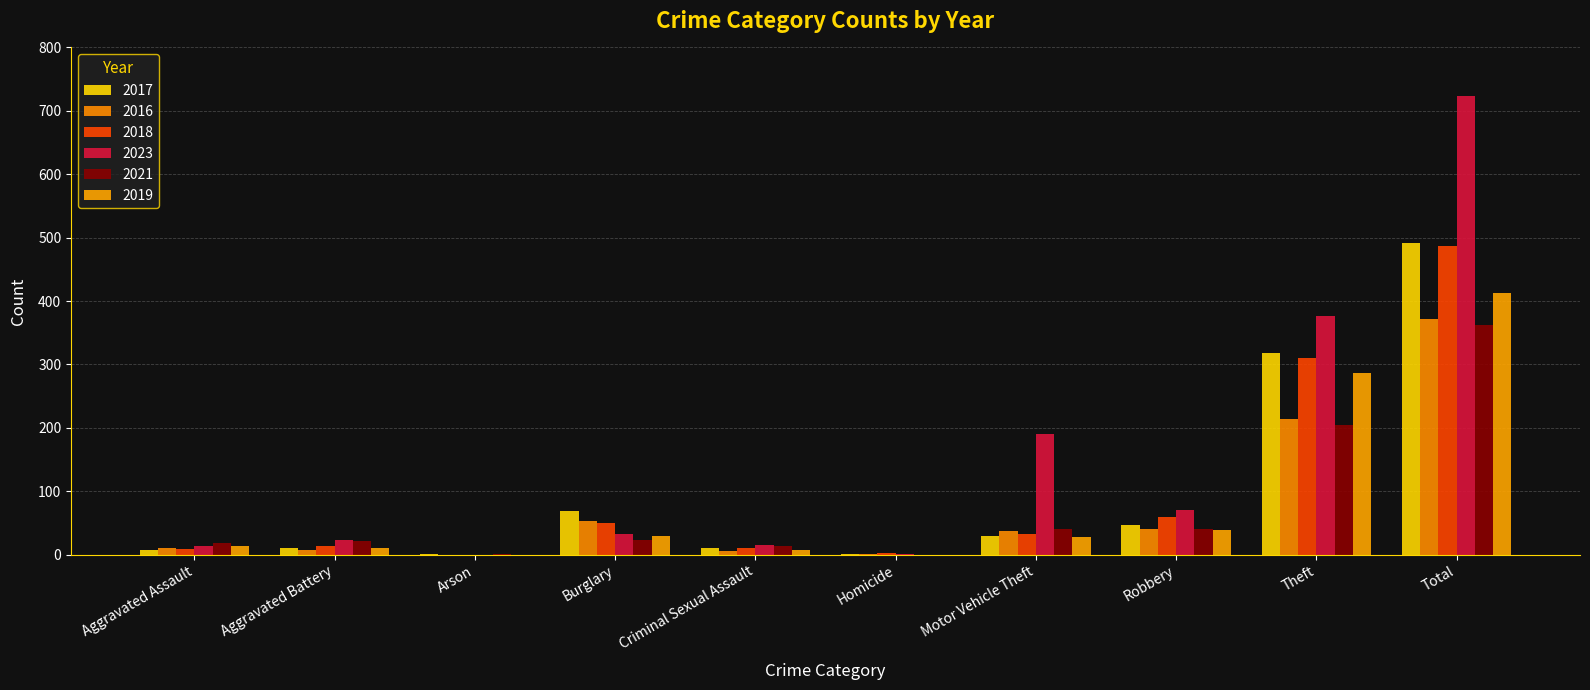

Which has a higher value, Homicide or Motor Vehicle Theft?

Motor Vehicle Theft